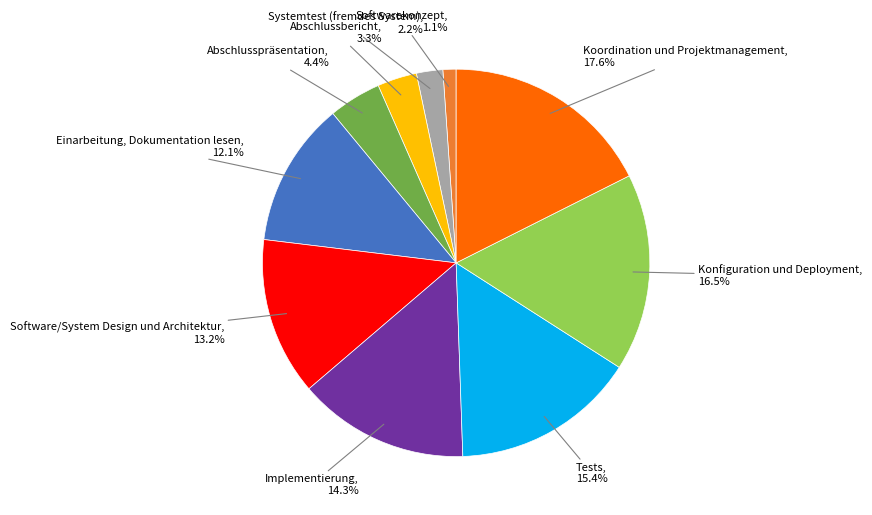

Does any single category account for the majority?

No